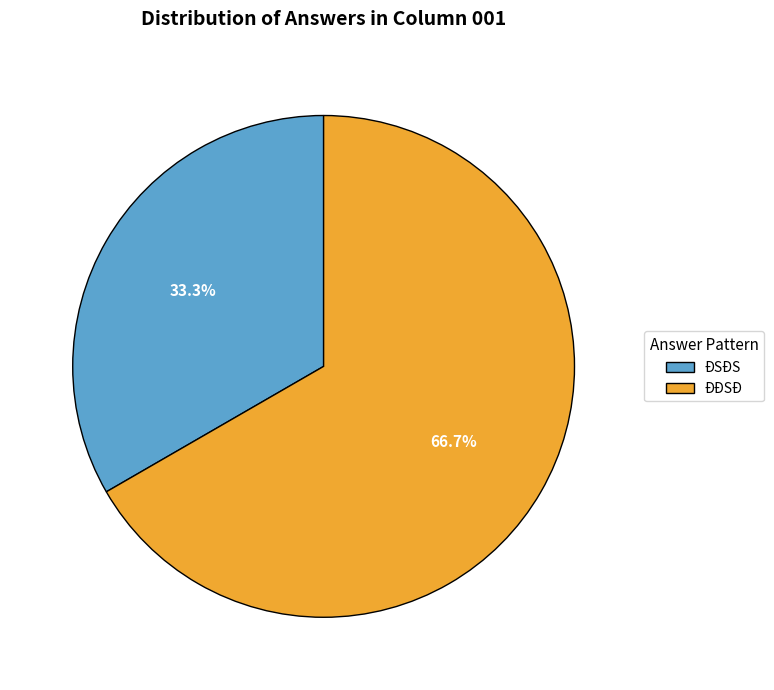

Count the number of slices in the pie.

2